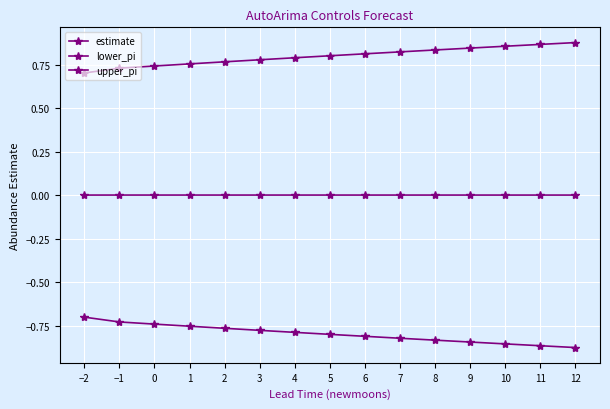

Is this an area chart (filled region under the line)?

No